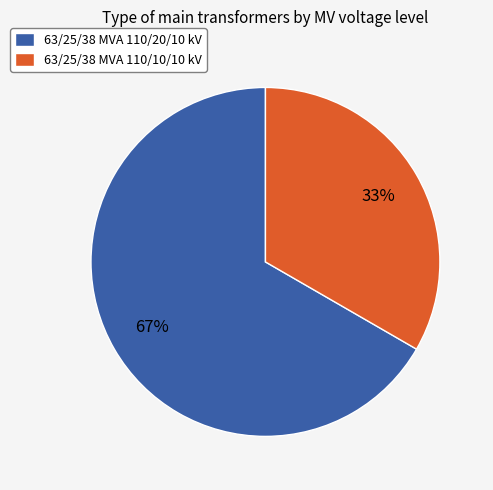

Which category has the smallest portion of the pie?

63/25/38 MVA 110/10/10 kV